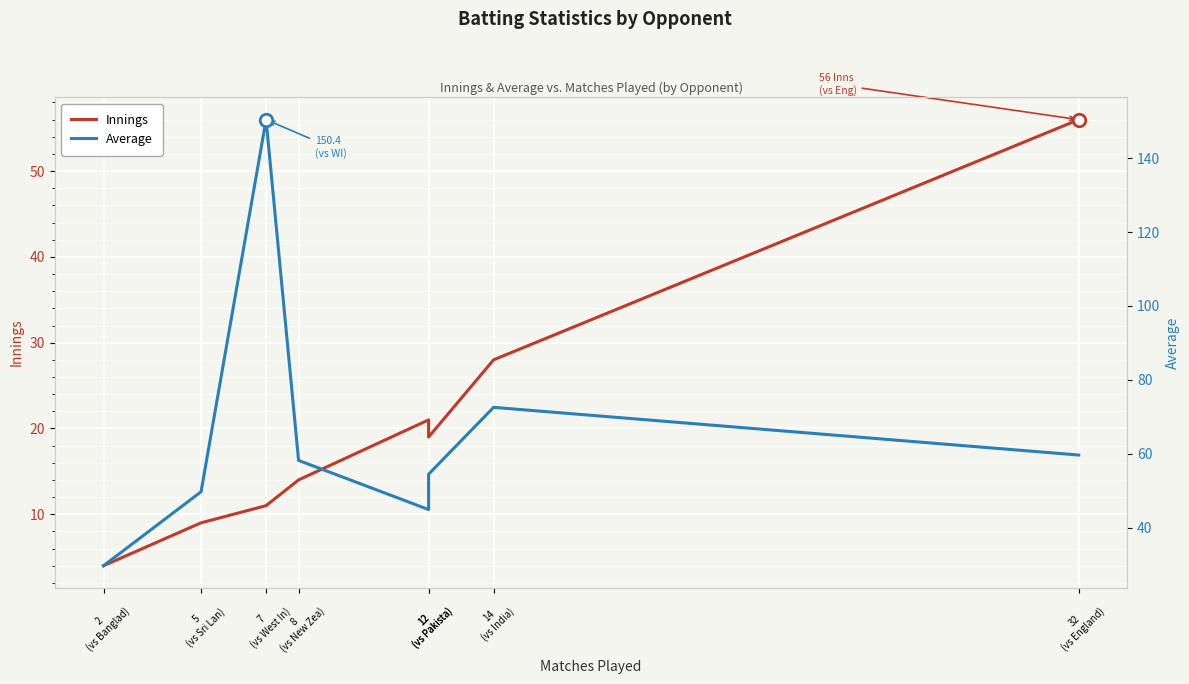

The value of Innings at 8
(vs New Zea) is 14.0. True or false?

True